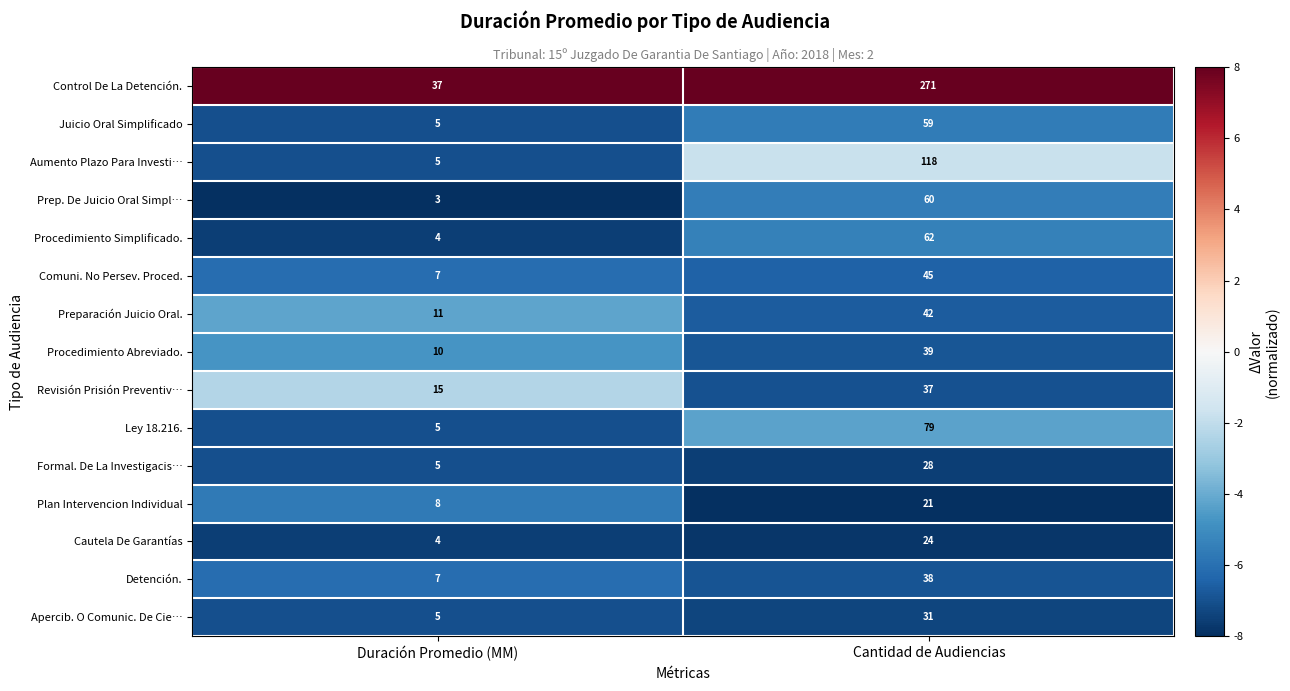

What is the sum of the Revisión Prisión Preventiv… values at Cantidad de Audiencias and Duración Promedio (MM)?

52